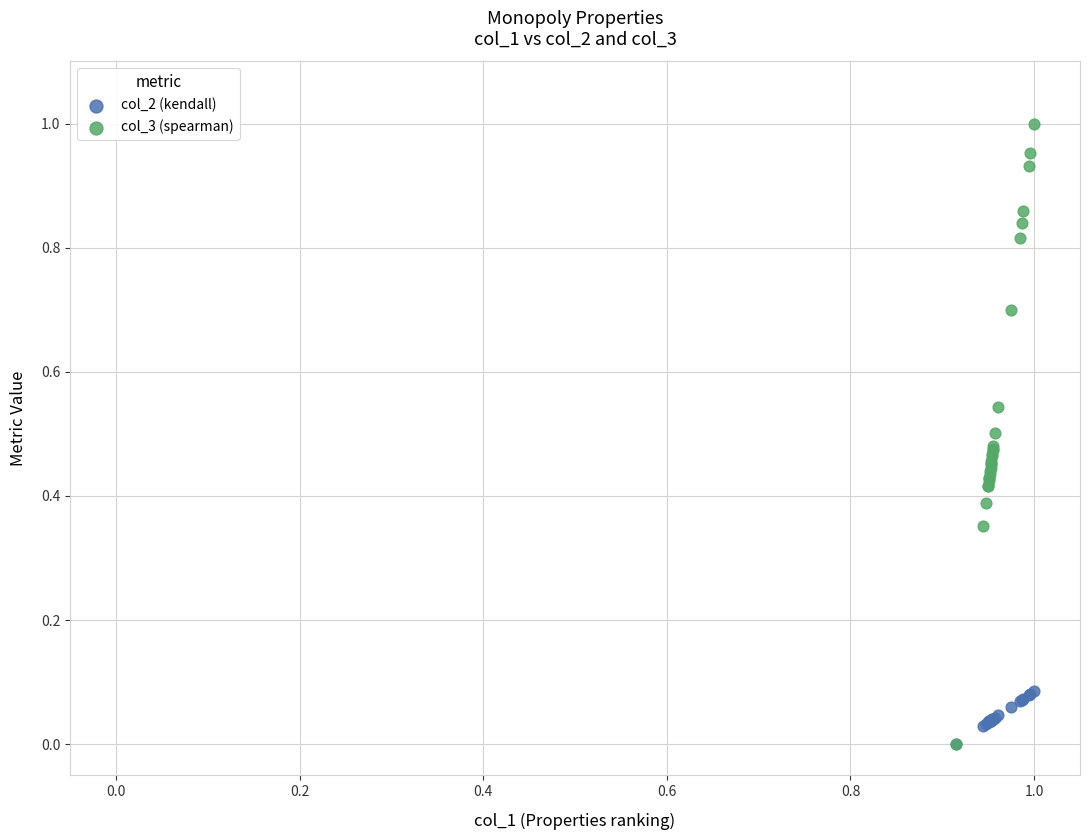

Which series reaches the maximum Y coordinate?

col_3 (spearman)